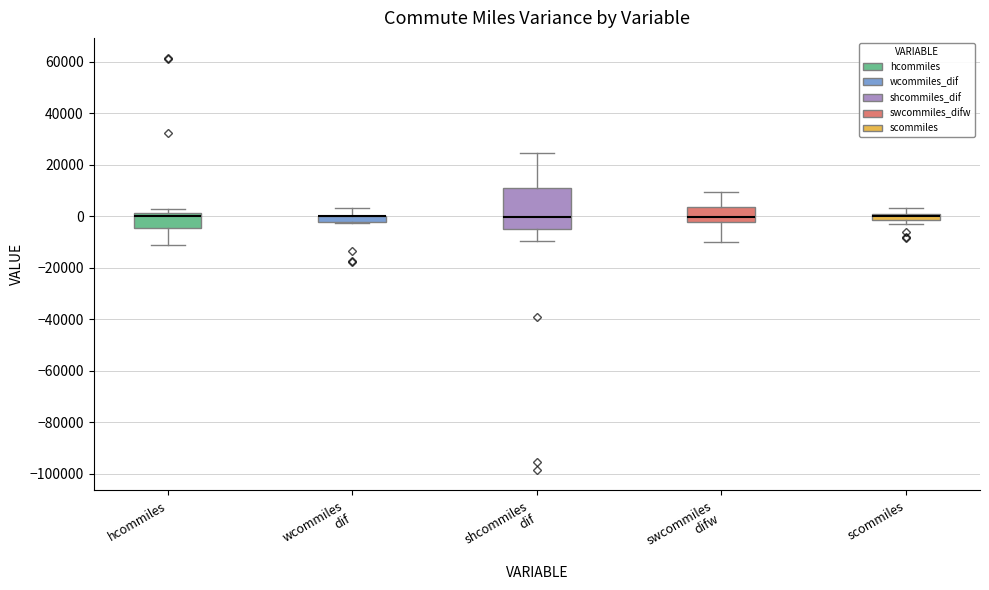

Which box is the tallest, from its lower edge to its upper edge?

shcommiles dif